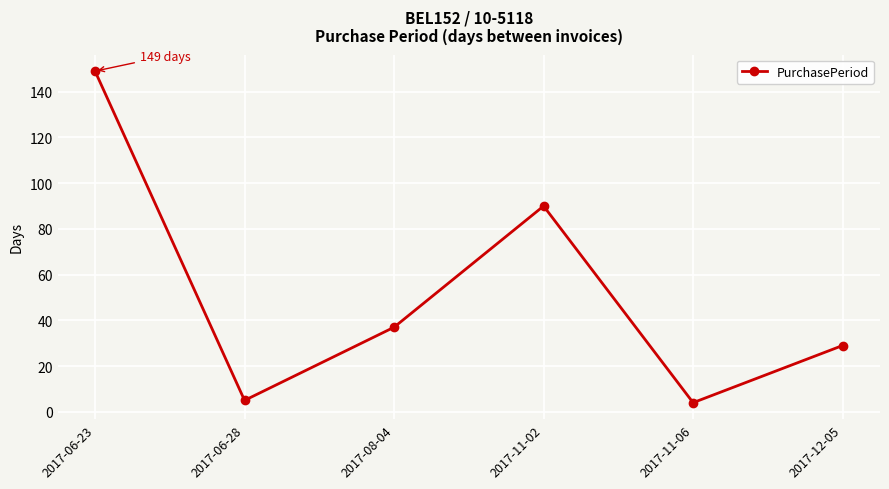

Does the chart have visible grid lines?

Yes